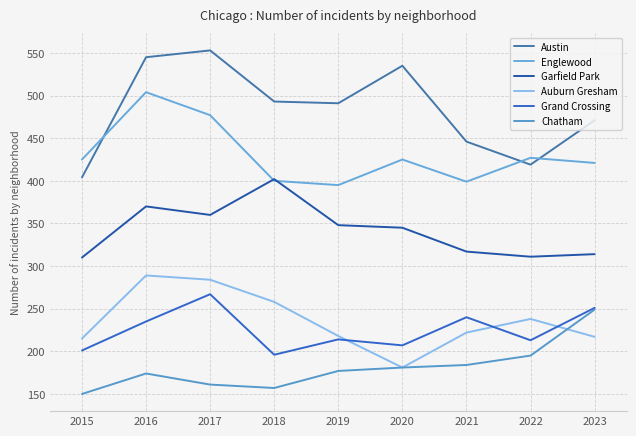

Is it true that Auburn Gresham equals 258 at 2018?

True